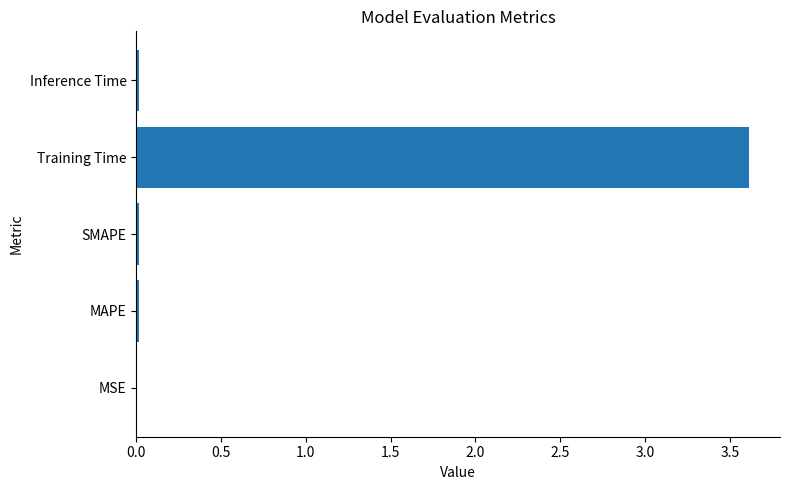

Between Training Time and MAPE, which is larger?

Training Time